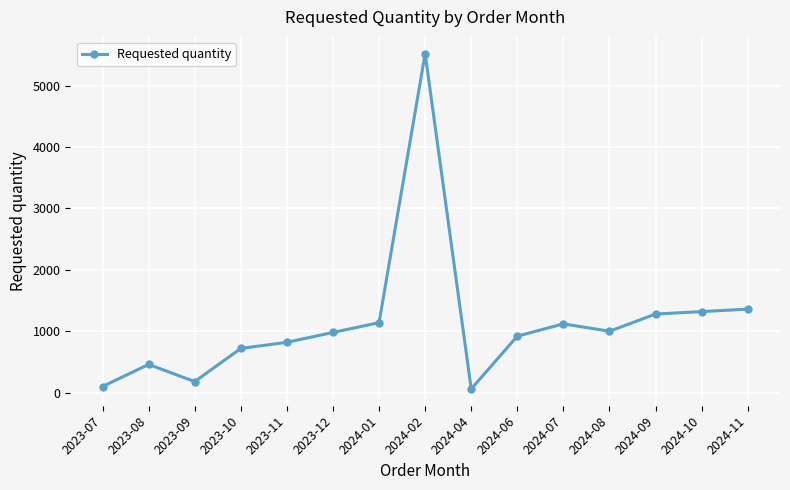

True or false: there are more than 1 points higher than both neighbors.

True